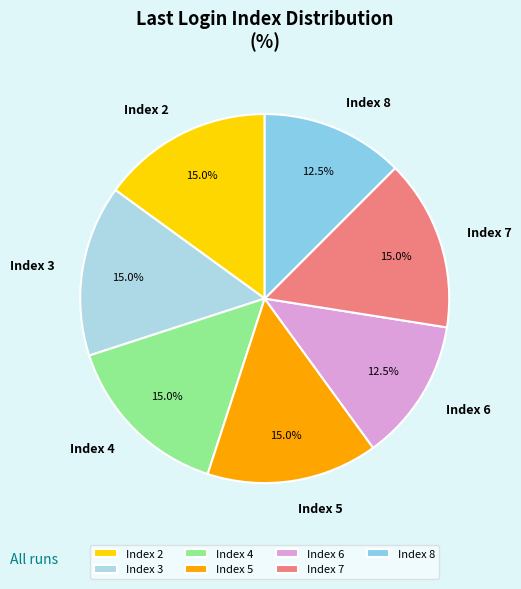

Is there a majority slice in this chart?

No